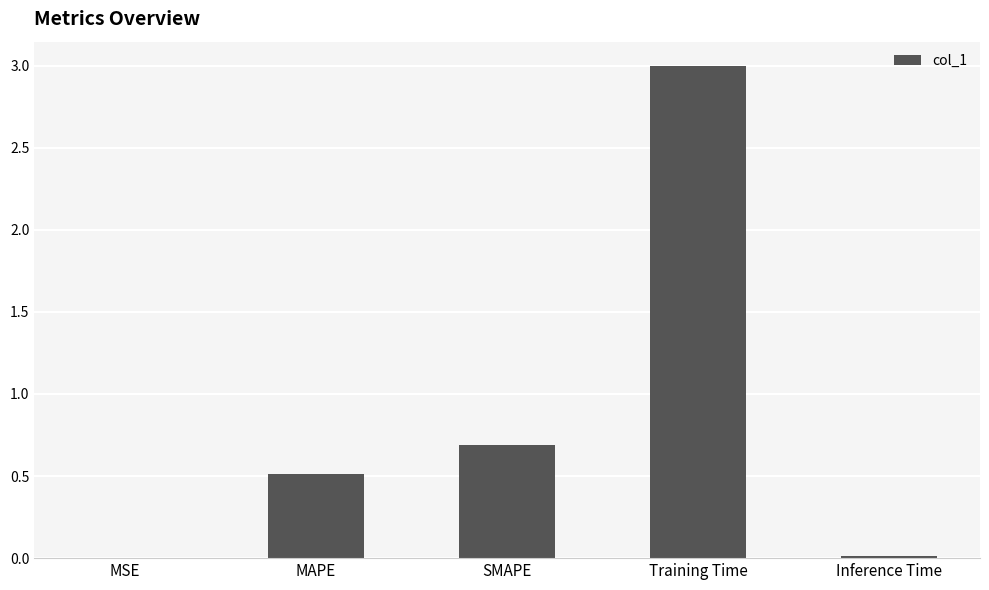

The value at SMAPE is 0.7. True or false?

True